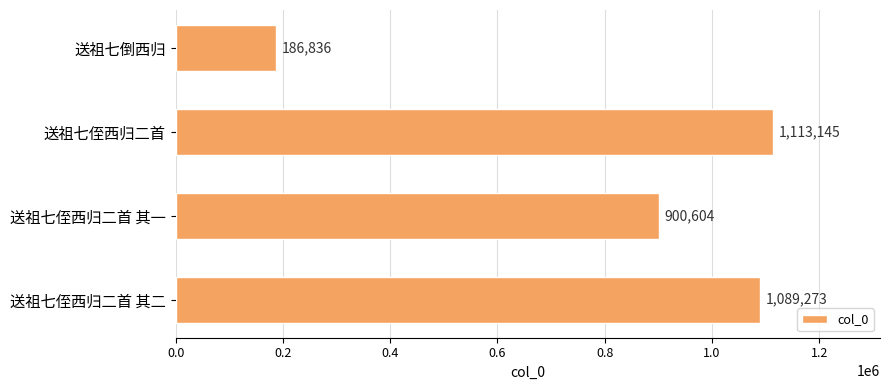

How many series are shown in this chart?

1